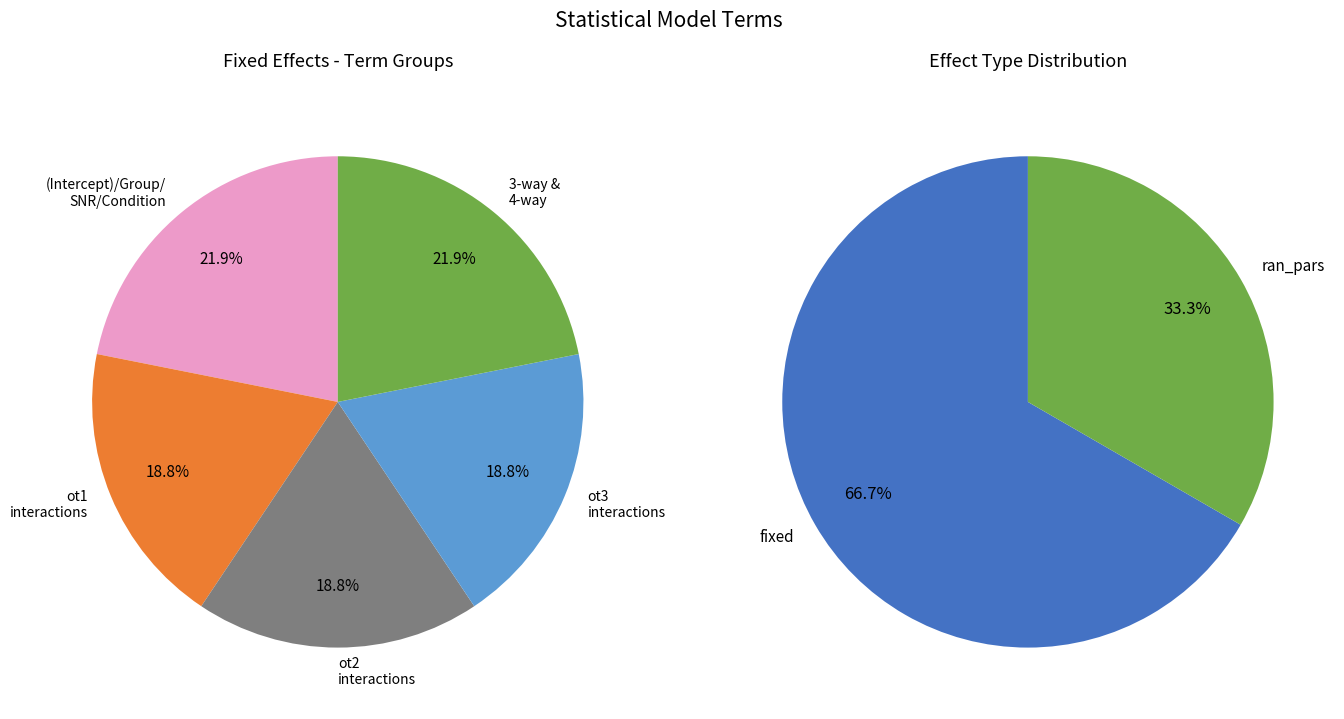

How many slices are in this pie chart?

2